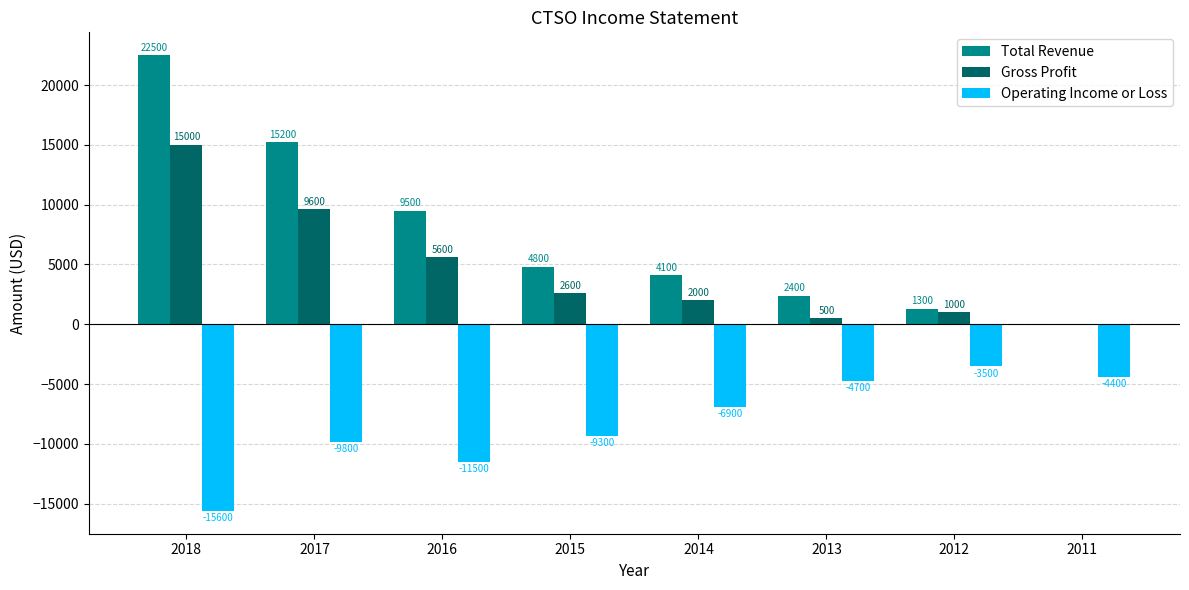

True or false: Gross Profit has a value of 5945 at 2011.

False